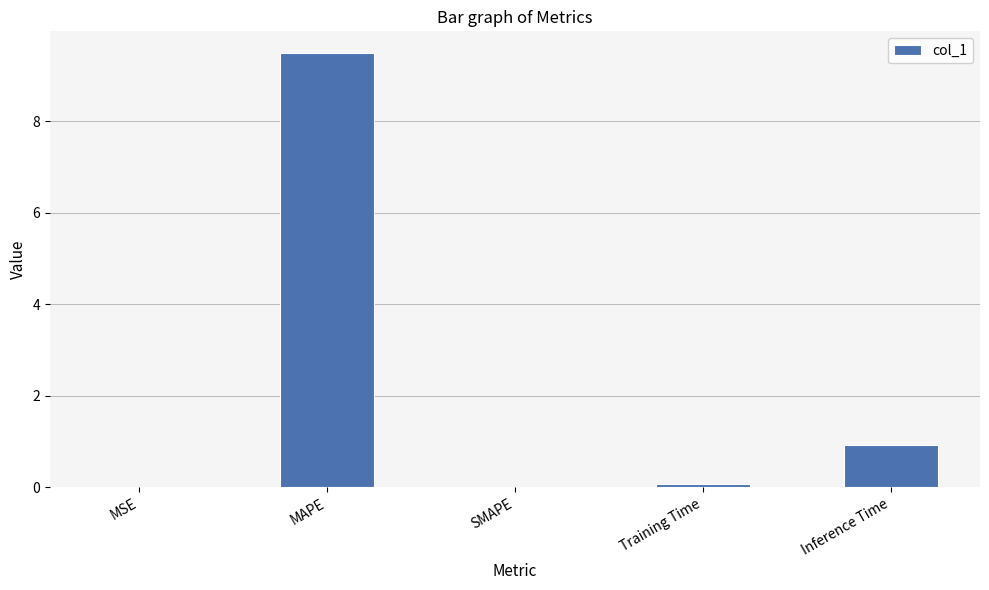

What is the sum of all values?

10.5